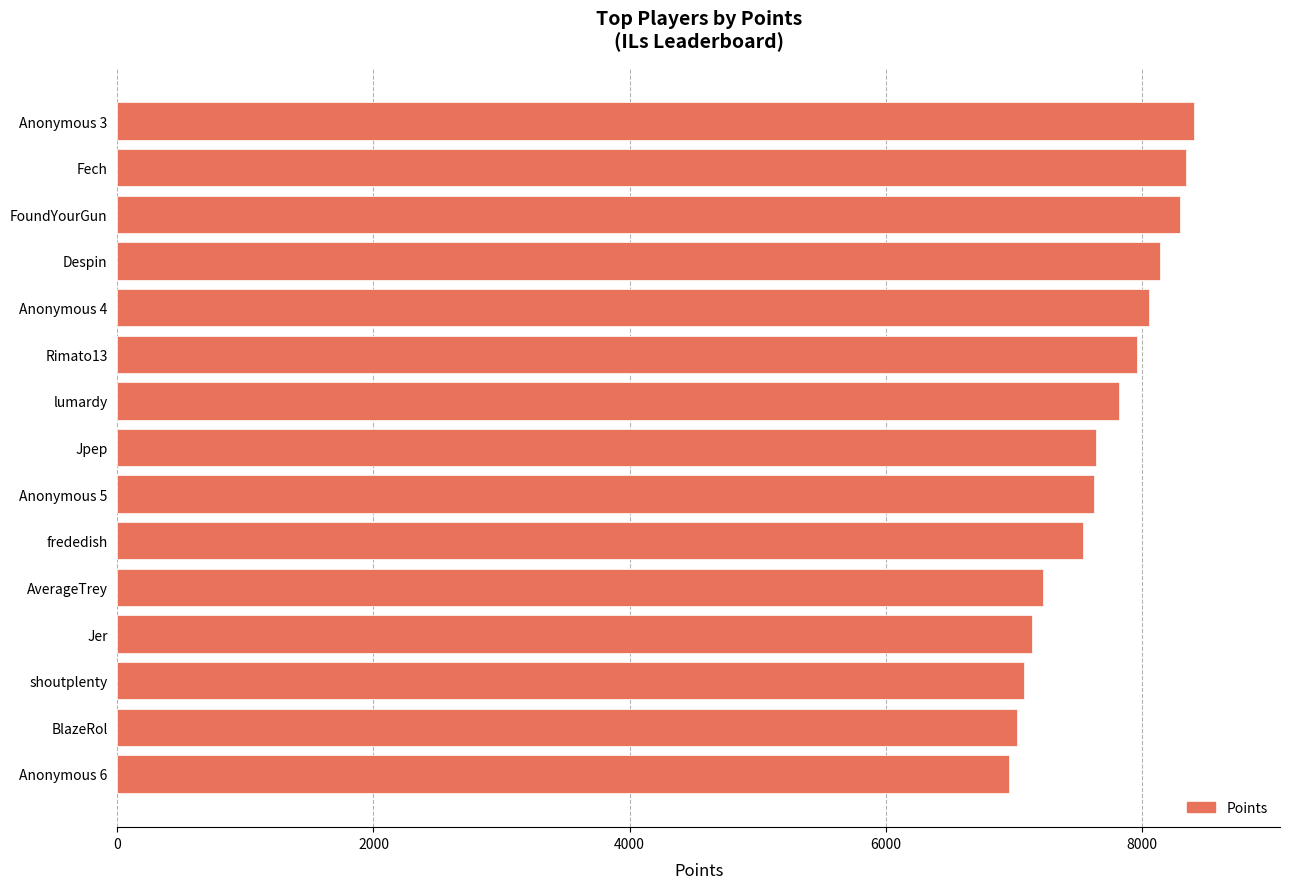

What is the difference between the maximum and second lowest values?

1379